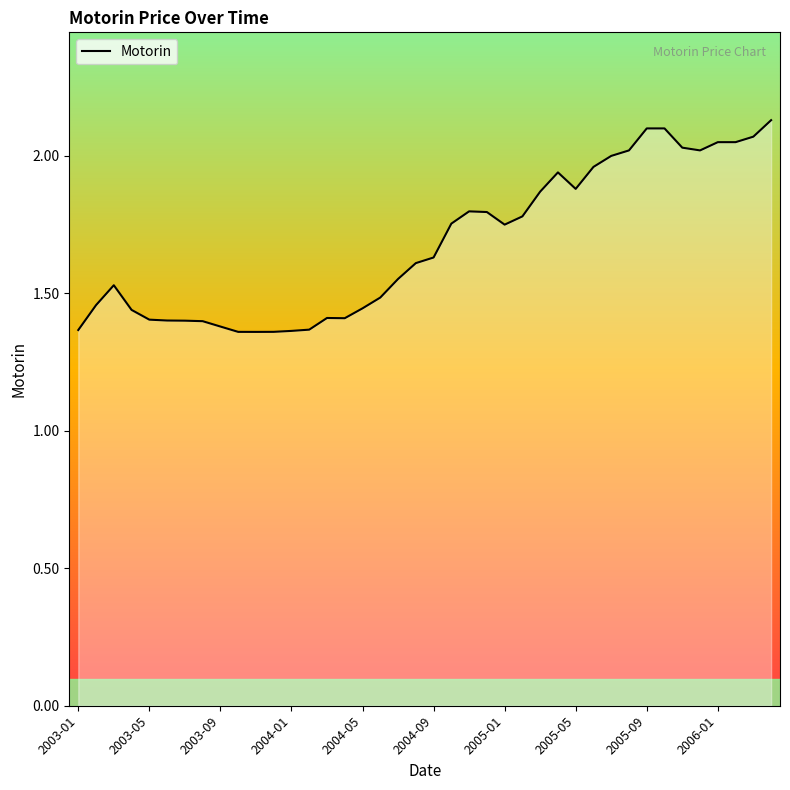

At which category does the data reach its first local valley?

10